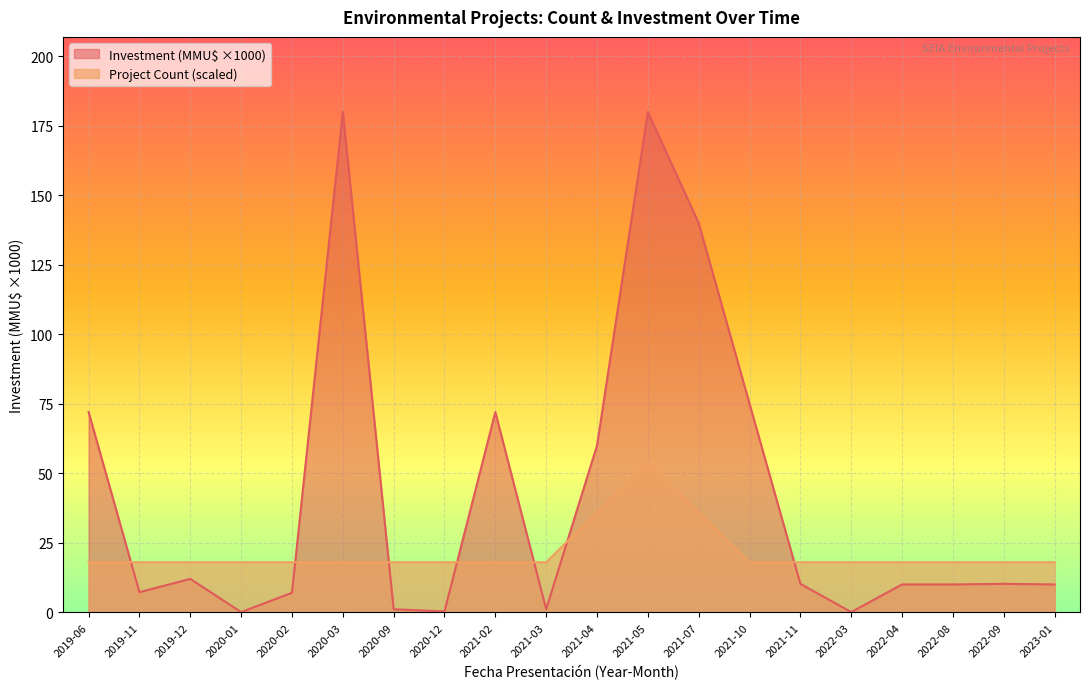

What is the sum of all Project Count values?

432.0